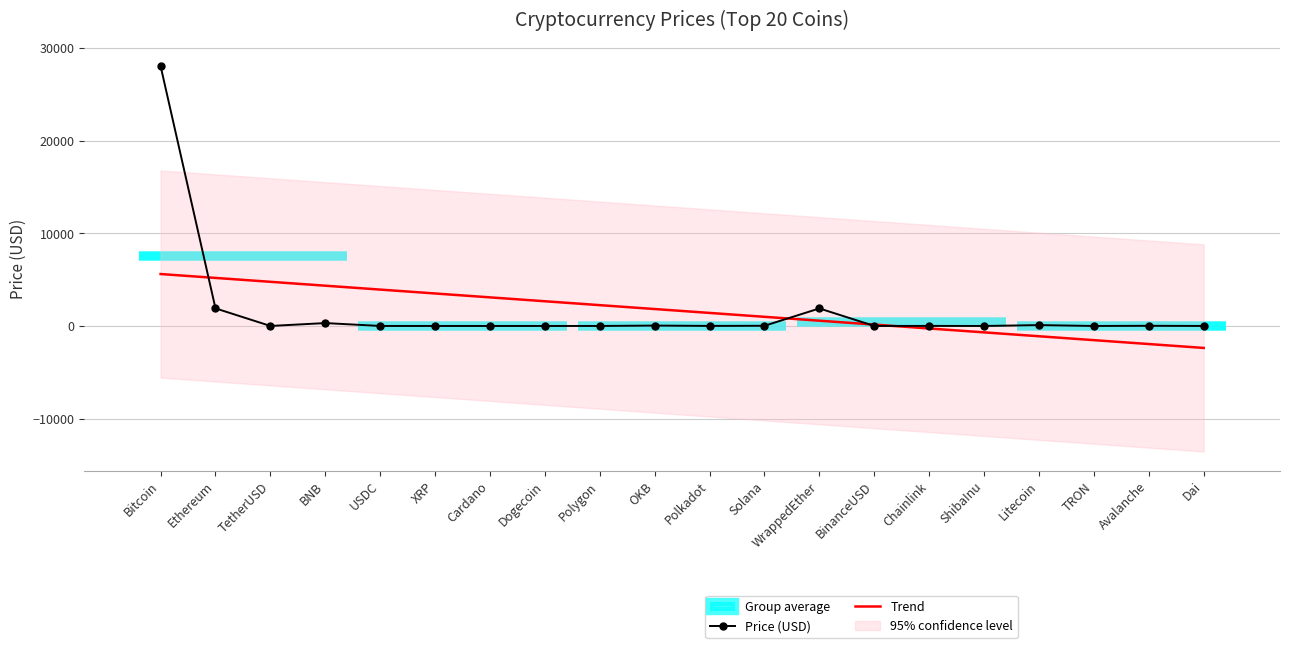

Is the value of Trend at Ethereum greater than the value of Price (USD) at Bitcoin?

No